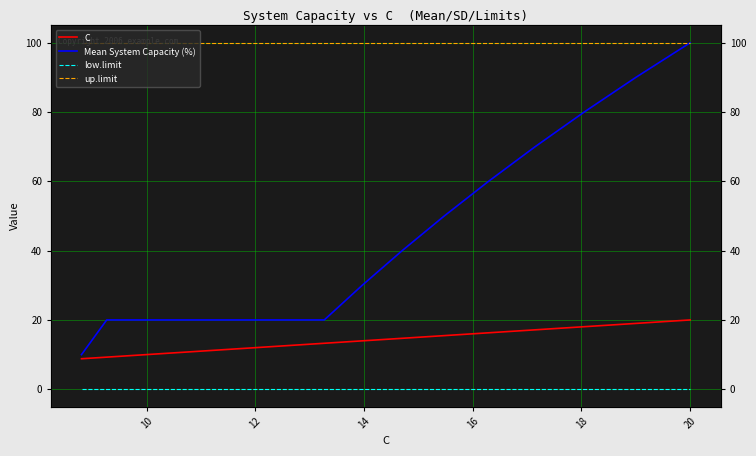

Which category has the highest value across all series?

20